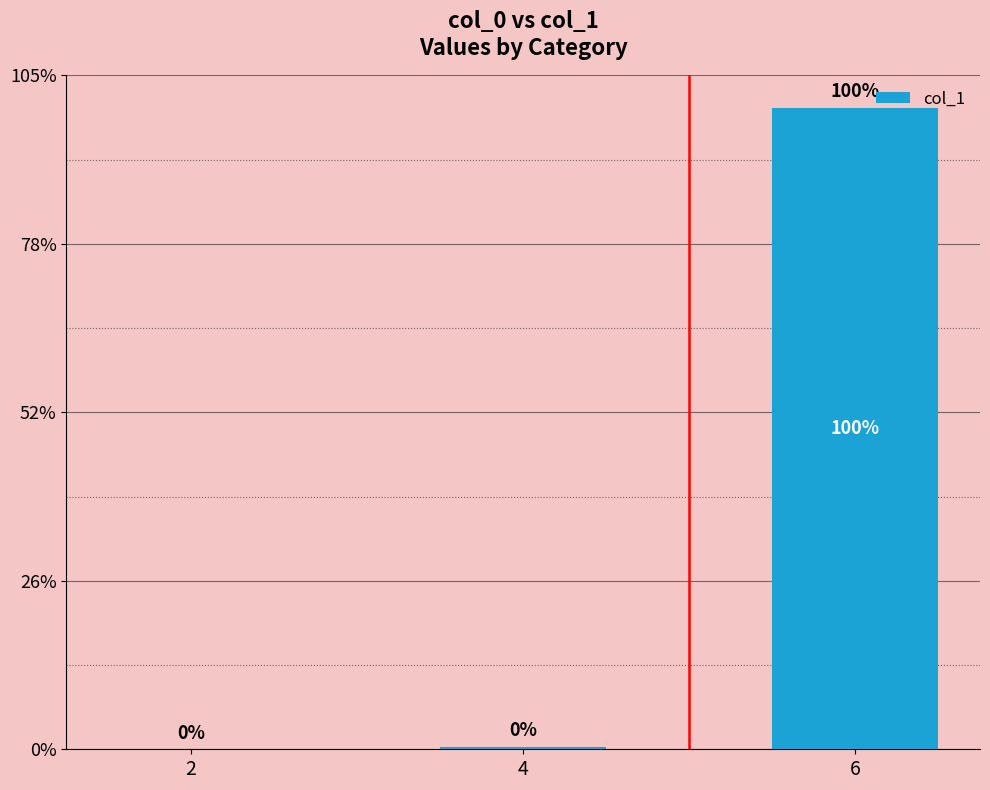

What is the ratio of the value at 4 to the value at 2?

234.9